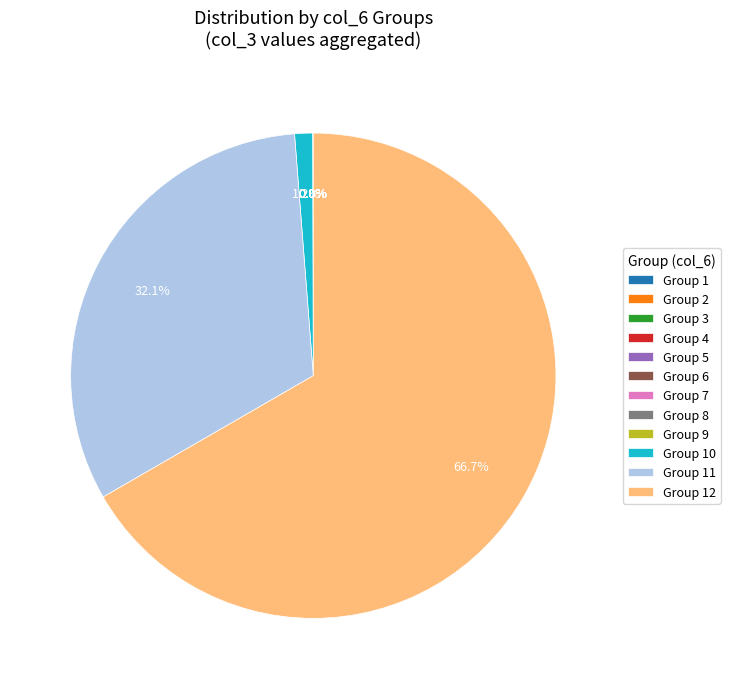

Does any single category account for the majority?

Yes